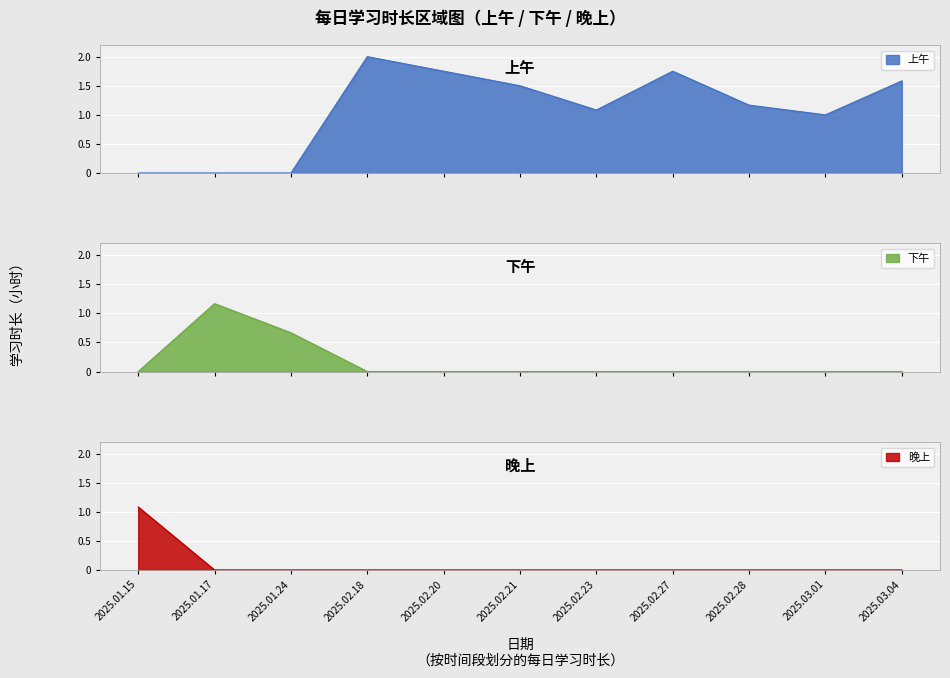

True or false: 晚上 and 上午 cross at least once.

False